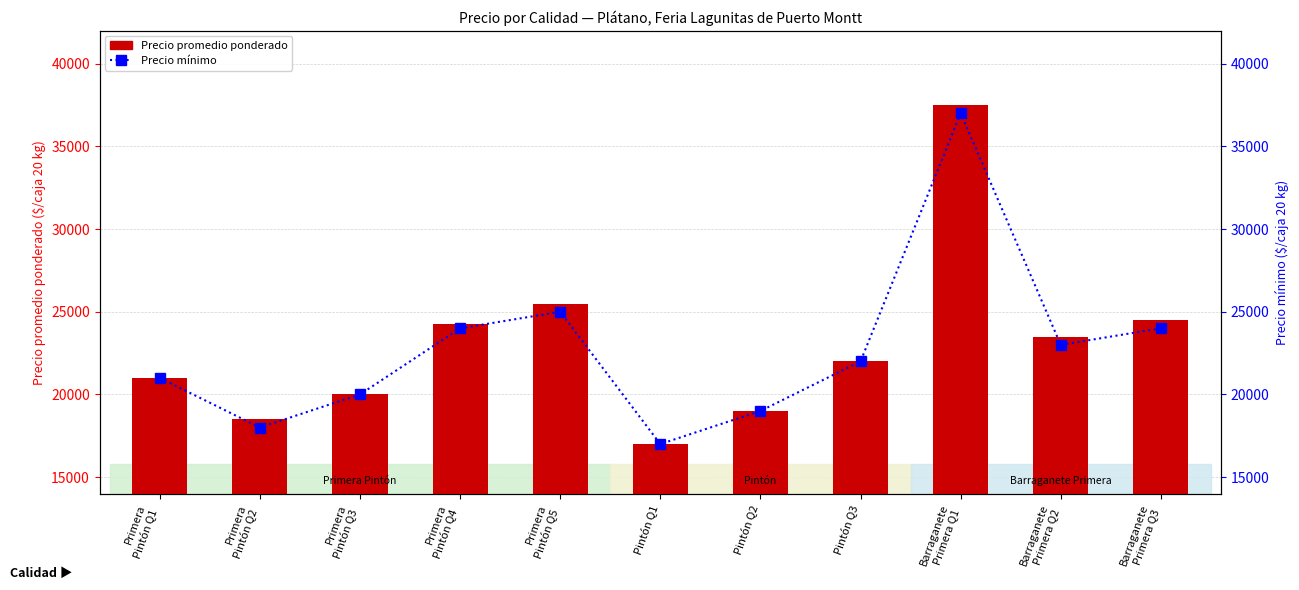

Reading left to right, extract all data points from this chart.

Precio promedio ponderado: Primera
Pintón Q1=21000	Primera
Pintón Q2=18500	Primera
Pintón Q3=20000	Primera
Pintón Q4=24250	Primera
Pintón Q5=25500	Pintón Q1=17000	Pintón Q2=19000	Pintón Q3=22000	Barraganete
Primera Q1=37500	Barraganete
Primera Q2=23500	Barraganete
Primera Q3=24500
Precio mínimo: Primera
Pintón Q1=21000	Primera
Pintón Q2=18000	Primera
Pintón Q3=20000	Primera
Pintón Q4=24000	Primera
Pintón Q5=25000	Pintón Q1=17000	Pintón Q2=19000	Pintón Q3=22000	Barraganete
Primera Q1=37000	Barraganete
Primera Q2=23000	Barraganete
Primera Q3=24000